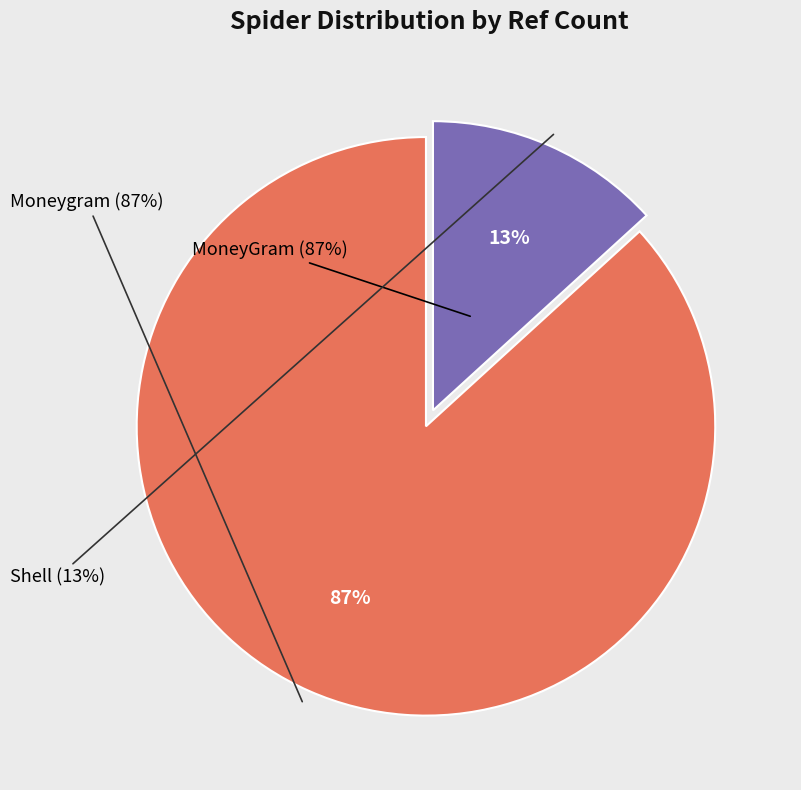

Do shell and moneygram together represent more than half of the pie?

Yes